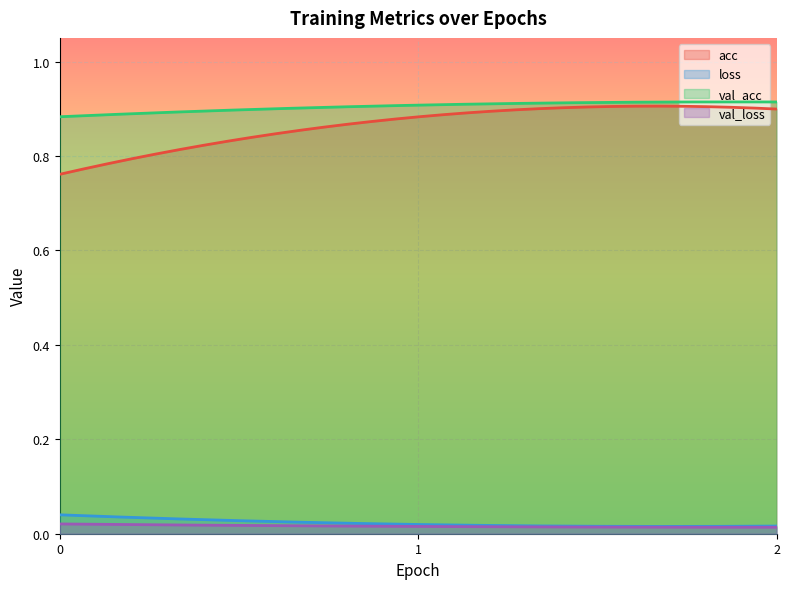

Reading left to right, transcribe all the data shown in this chart.

acc: 0=0.8	1=0.9	2=0.9
loss: 0=0.0	1=0.0	2=0.0
val_acc: 0=0.9	1=0.9	2=0.9
val_loss: 0=0.0	1=0.0	2=0.0